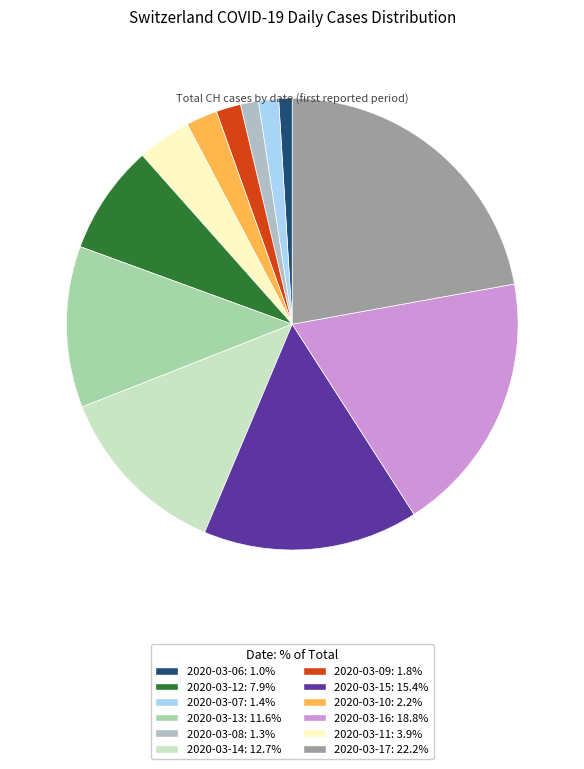

How many slices are in this pie chart?

12